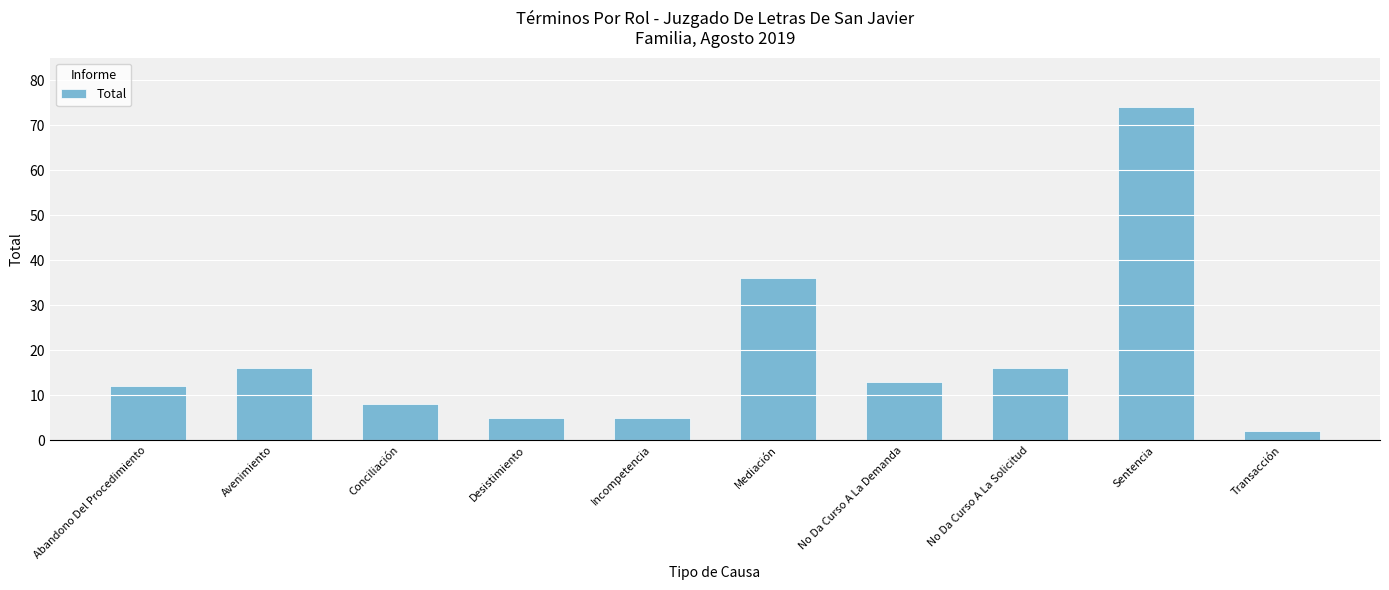

What is the value of the 1st bar from the left?

12